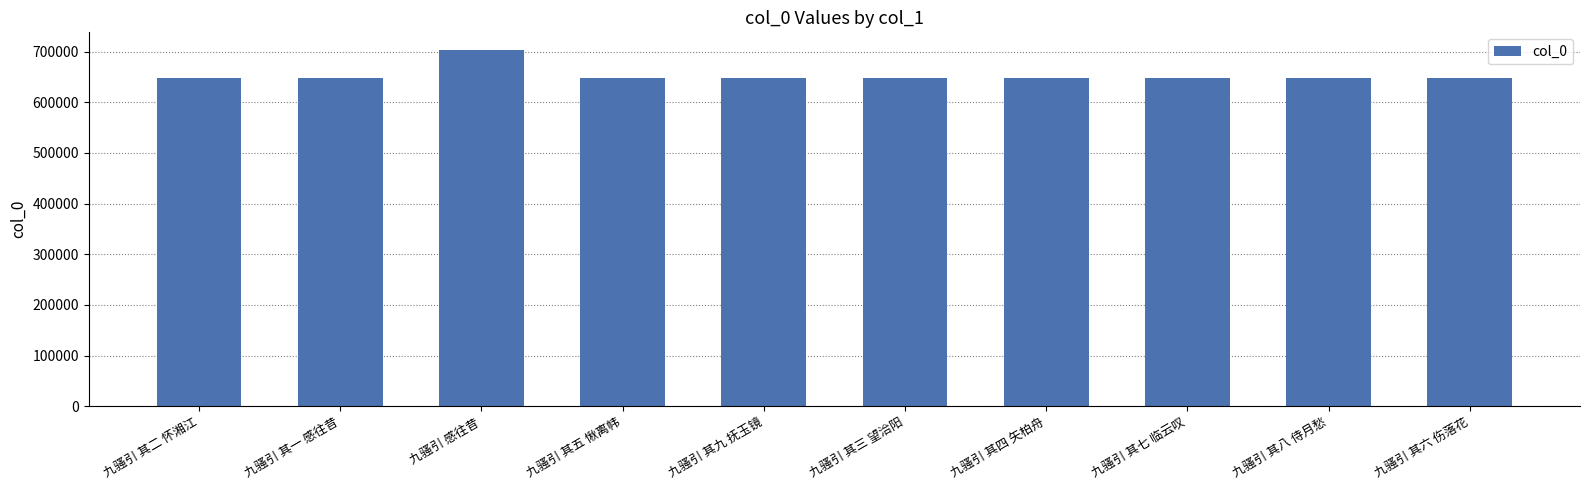

Is it true that the value at 九骚引 其二 怀湘江 is 436508?

False